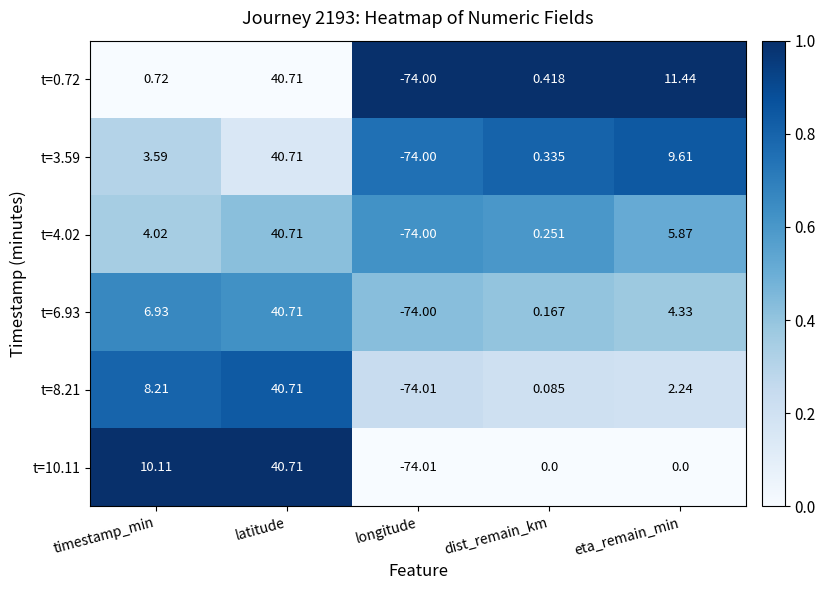

How many series are shown in this chart?

6